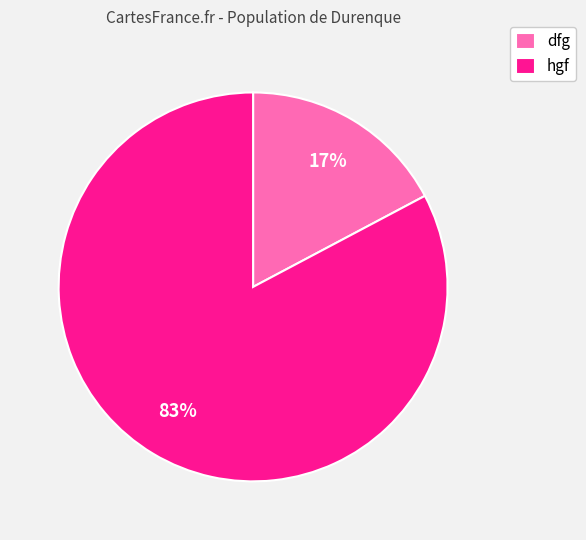

What percentage is the dfg slice, to the nearest percent?

17%